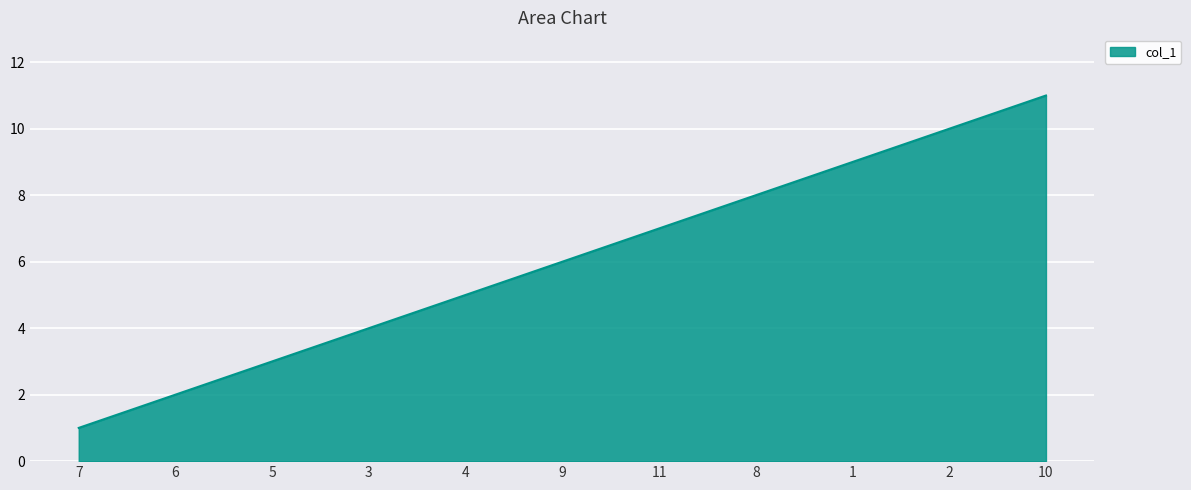

Rank the categories by value from highest to lowest.

10, 2, 1, 8, 11, 9, 4, 3, 5, 6, 7